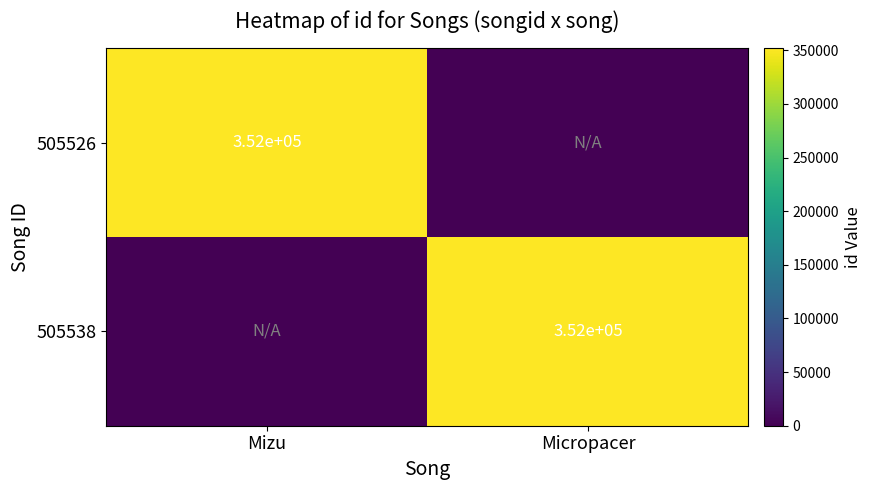

The 505526 series shows 527255 at Mizu. True or false?

False